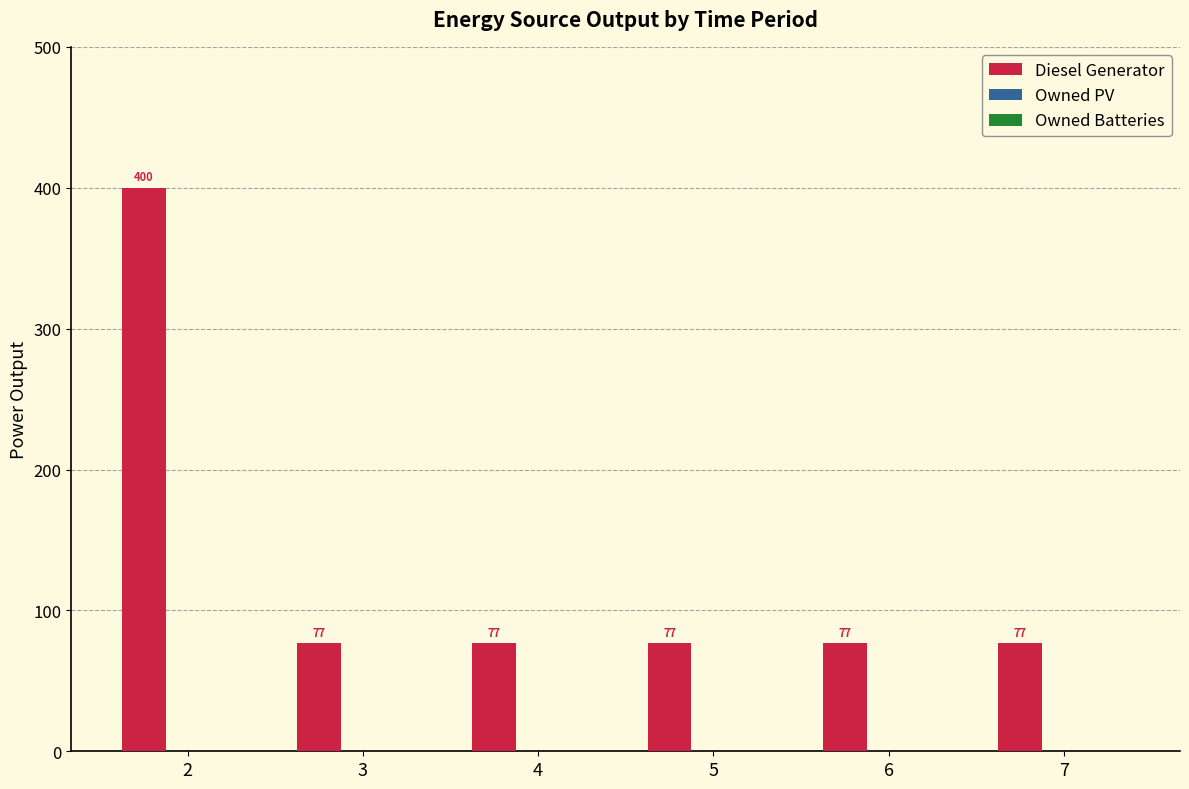

True or false: the data shows 17.9 at 7.

False